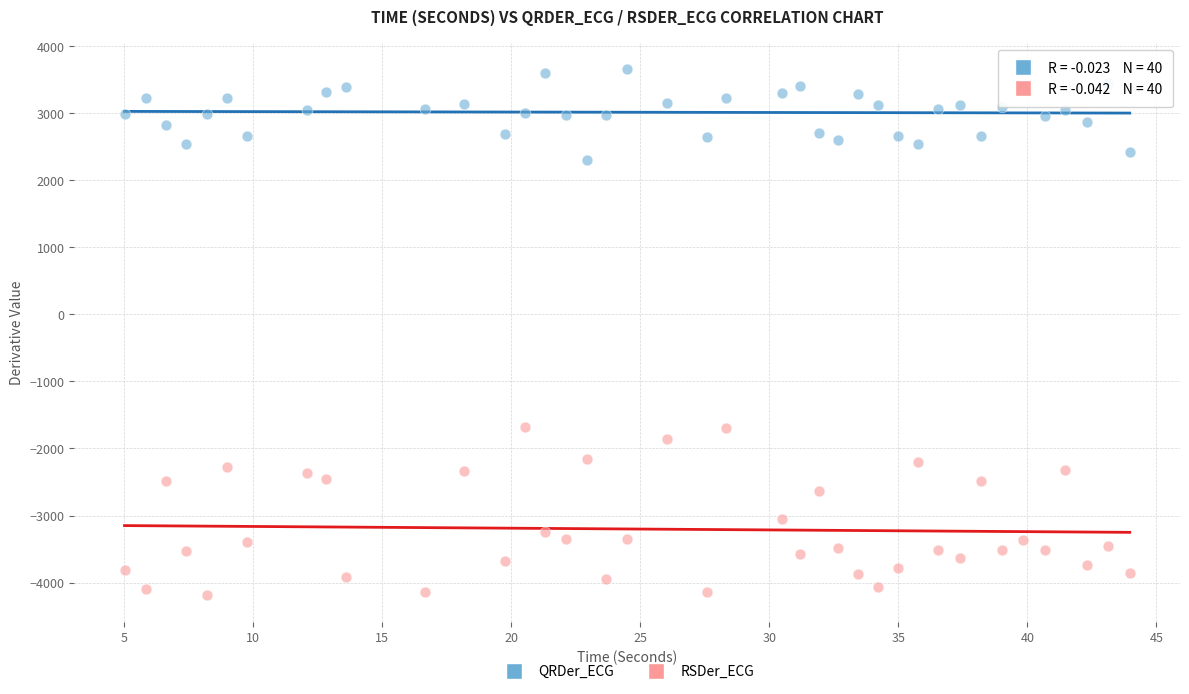

Which series reaches the minimum Y coordinate?

RSDer_ECG